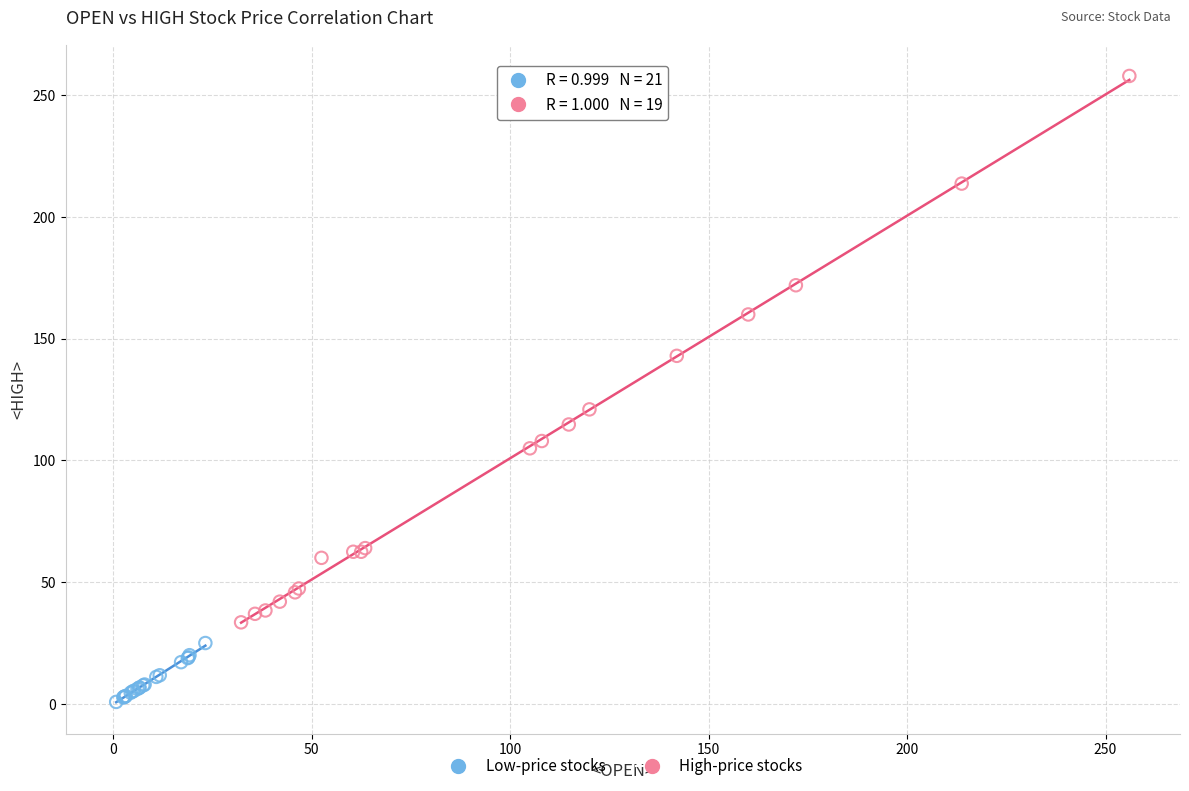

What are all the series names shown in the legend?

Low-price stocks, High-price stocks